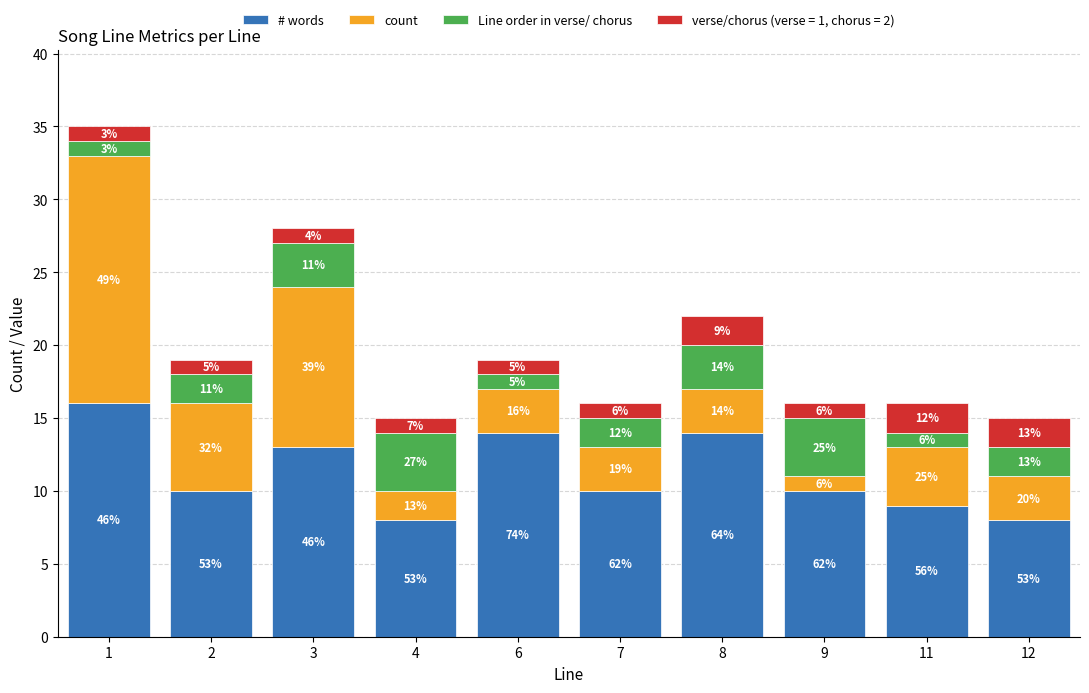

What is the average value of the count series?

5